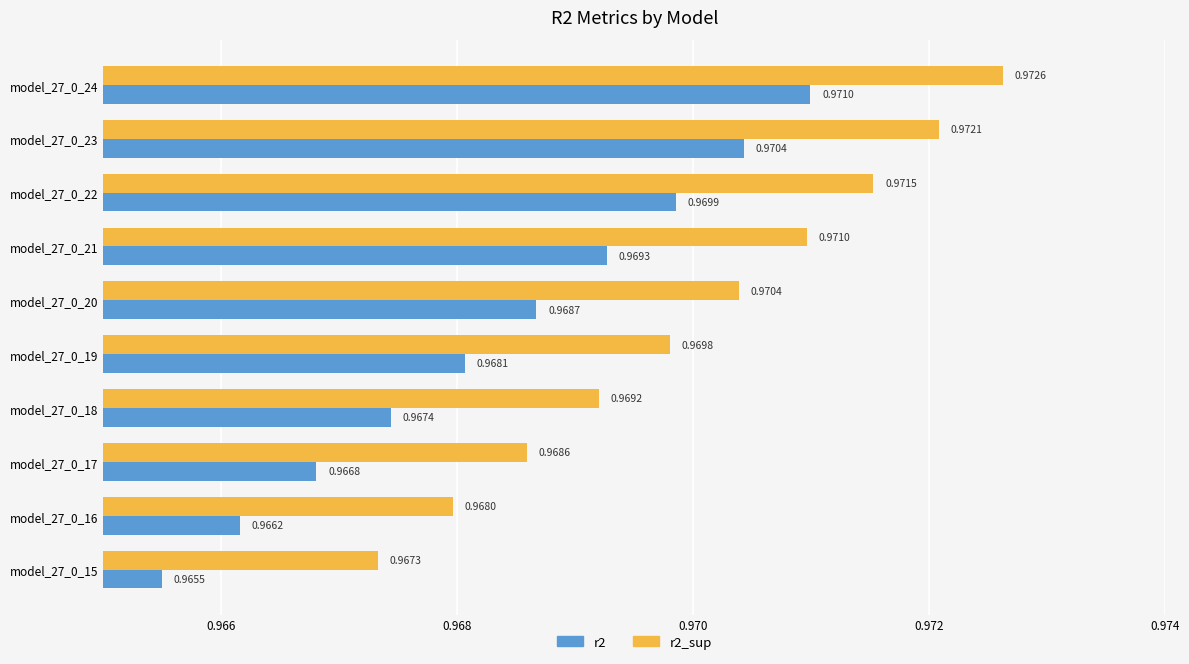

At which category is the sum across all series the highest?

model_27_0_24